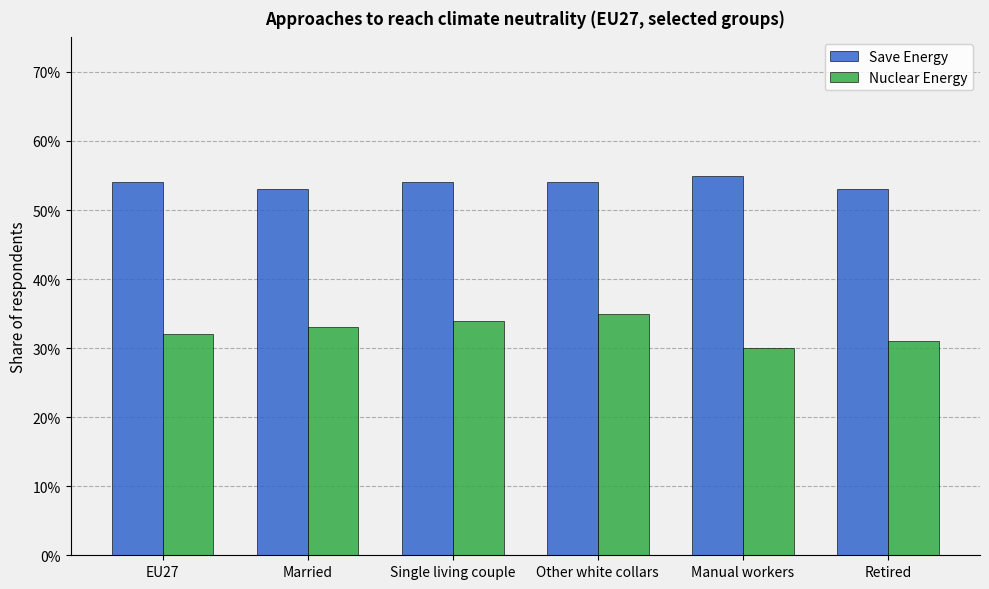

What are all the series names shown in the legend?

Save Energy, Nuclear Energy